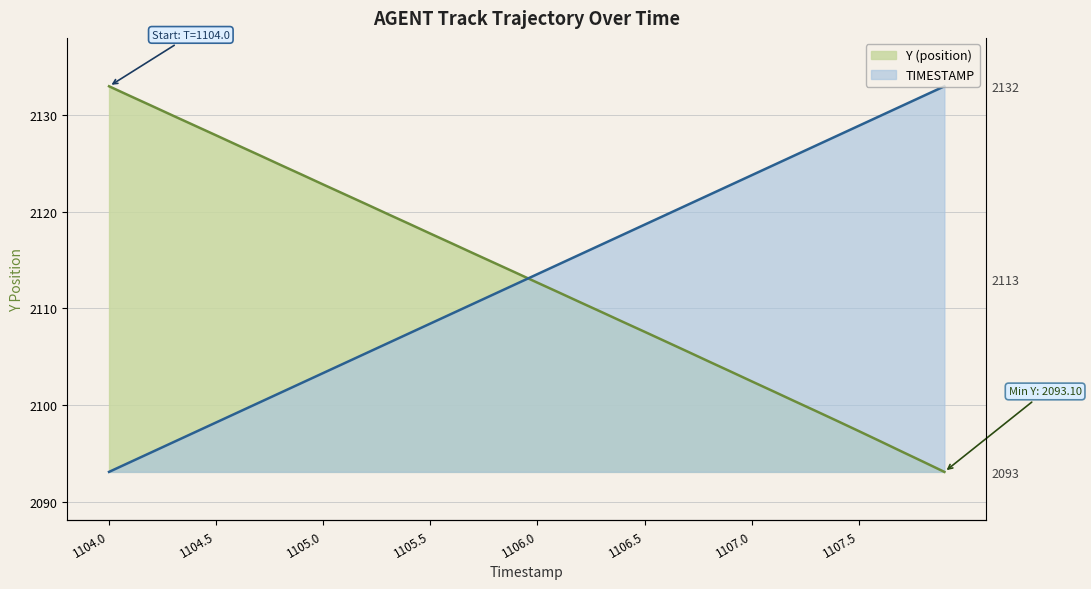

Rank the series at 1107.5 from lowest to highest value.

Y (position), TIMESTAMP